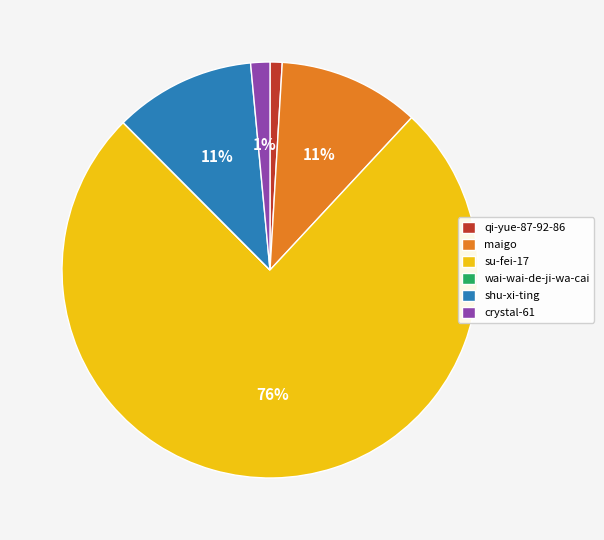

Which category has the biggest portion of the pie?

su-fei-17